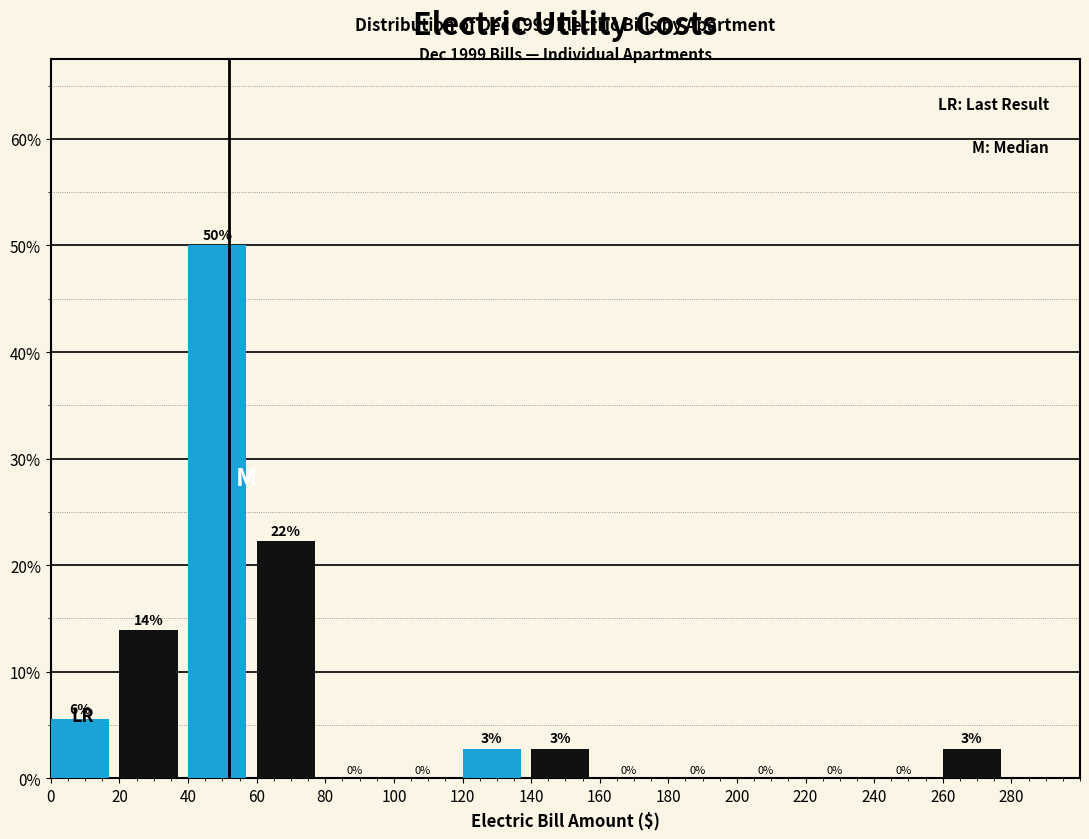

Over which range of the x-axis is the bar tallest?

40 to 60